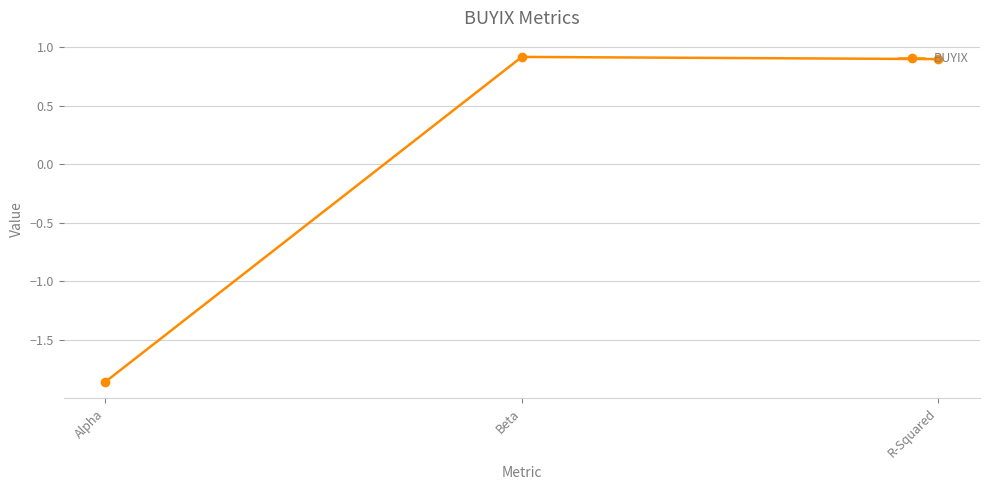

How many values exceed 0?

2